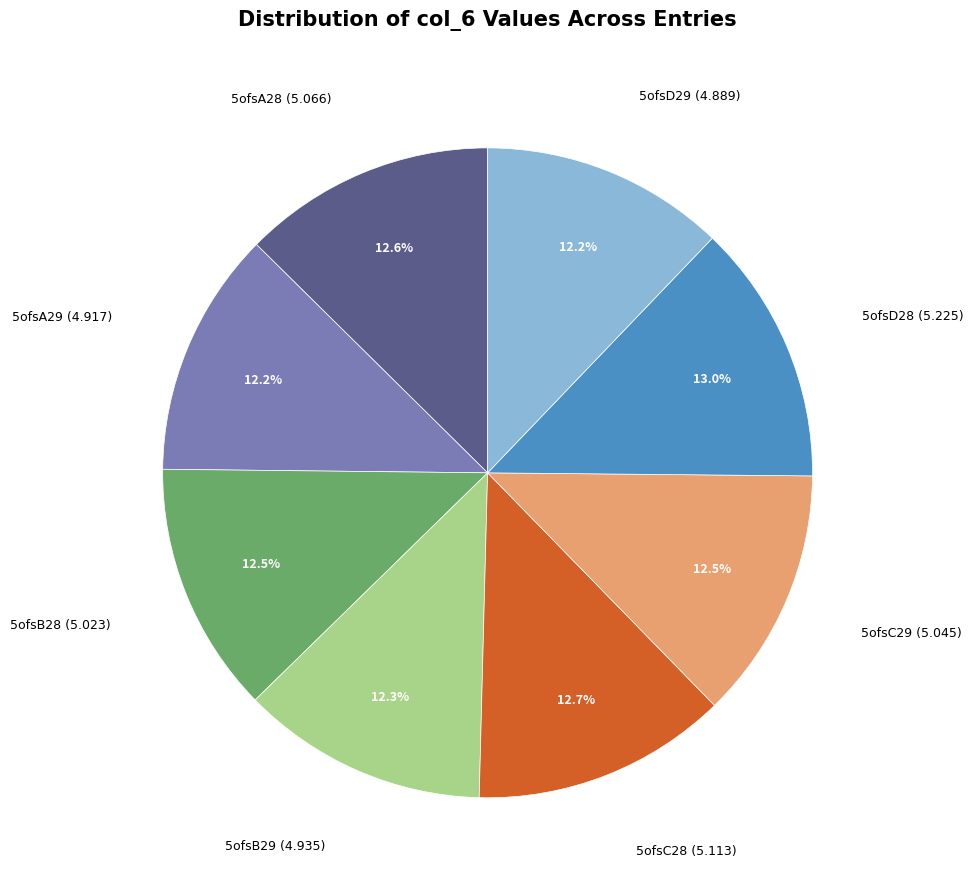

Which has a higher value, 5ofsD29 or 5ofsD28?

5ofsD28